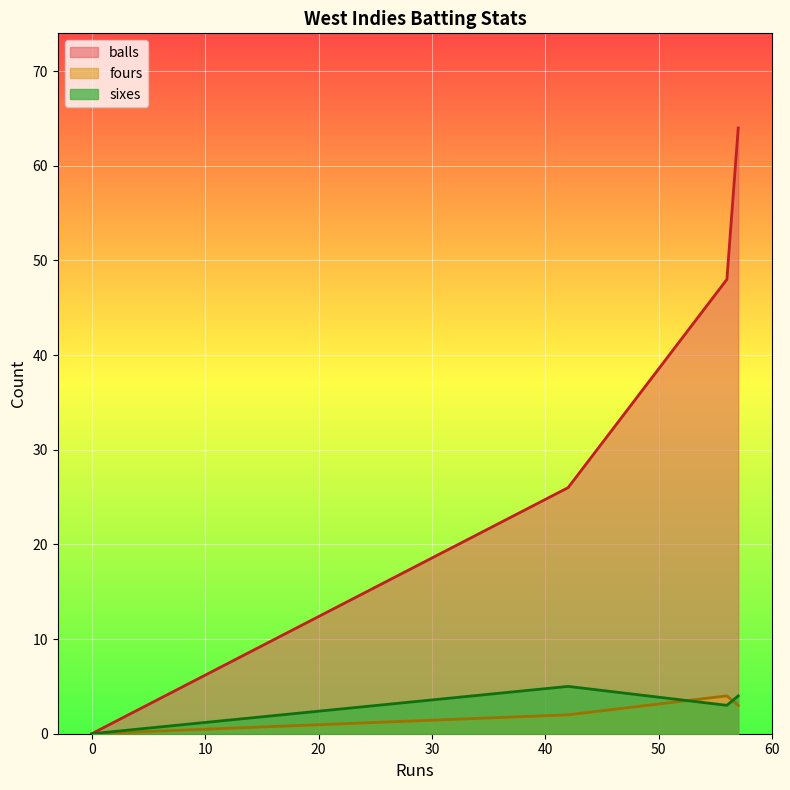

True or false: balls and fours intersect in this chart.

False